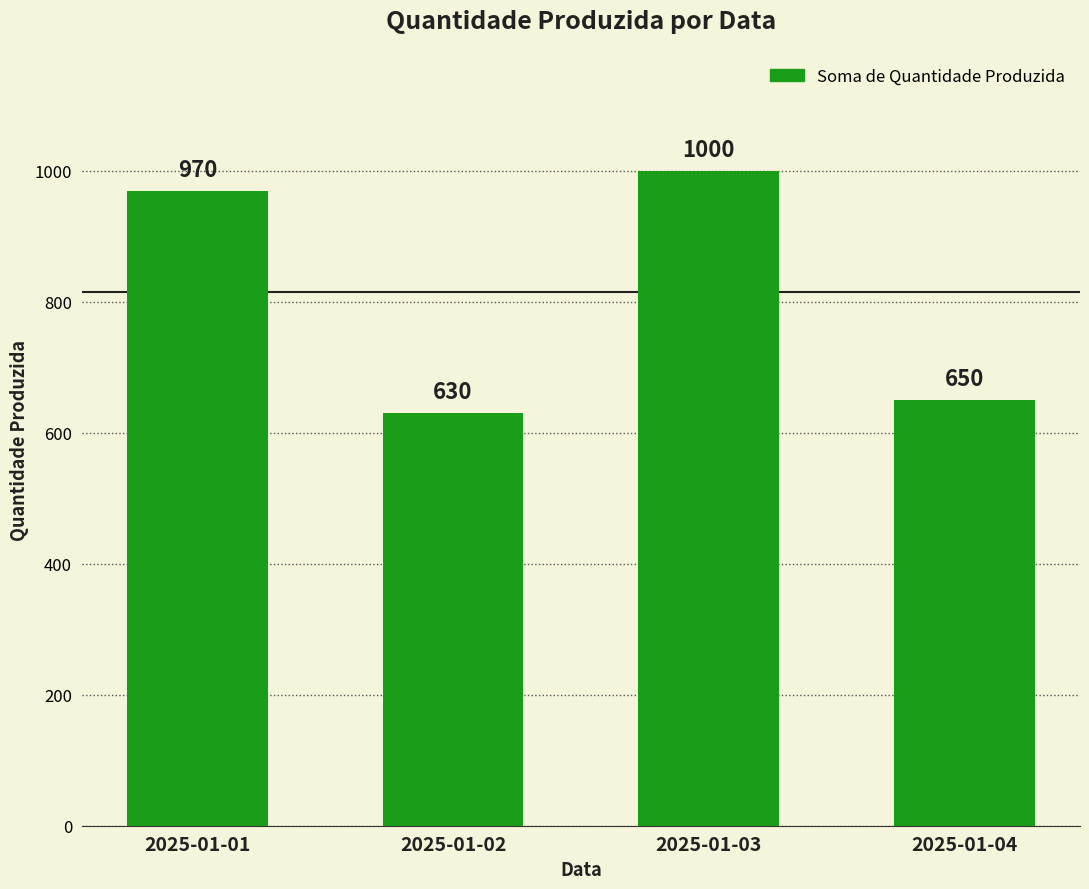

Rank the categories by value from highest to lowest.

2025-01-03, 2025-01-01, 2025-01-04, 2025-01-02